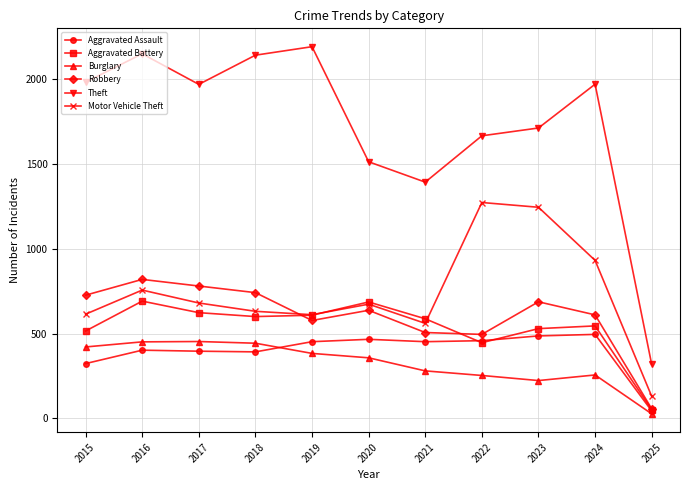

Which label corresponds to the largest value in the chart?

2019